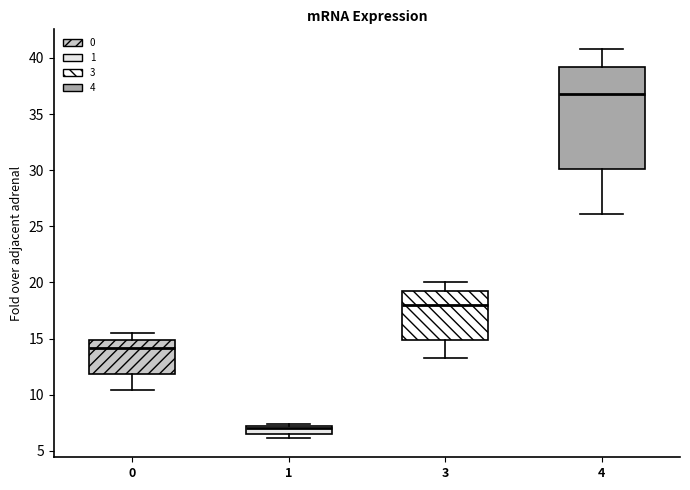

Where does the upper whisker of the box at x = 4 end on the y-axis? The values are not printed on the chart, so give them approximately, as read against the axis.

41.0